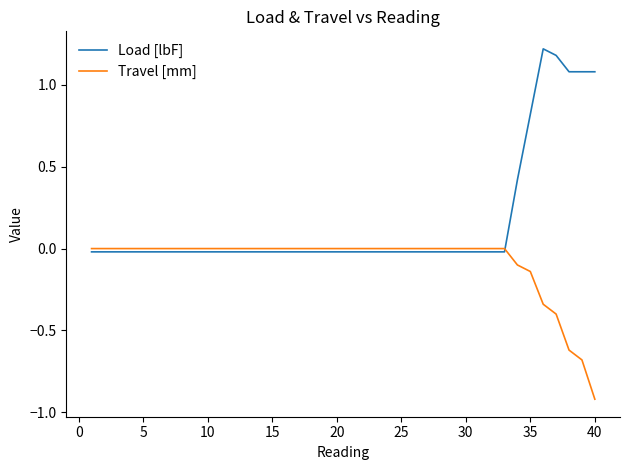

Which series has the largest total across all categories?

Load [lbF]